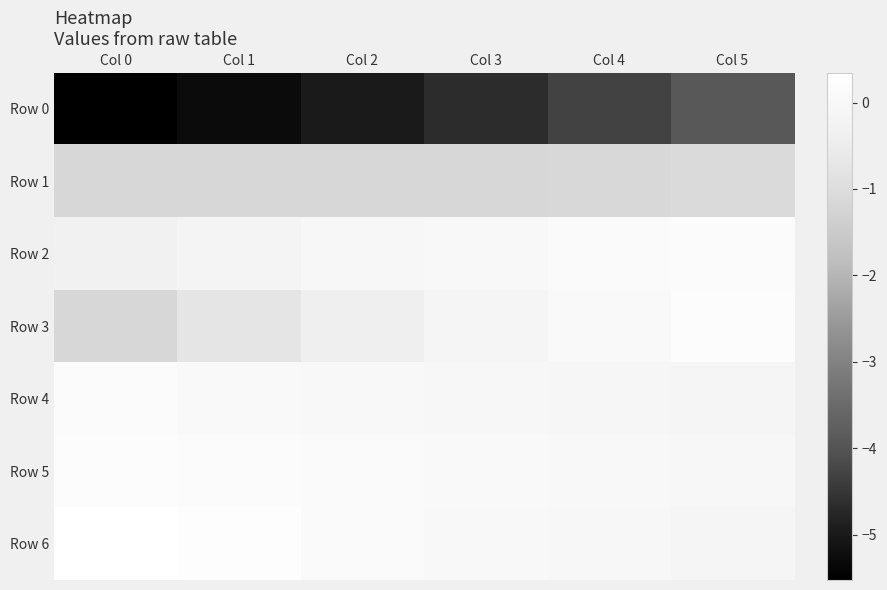

Reading left to right, list all the values displayed in this chart.

Row 0: Col 0=-5.5	Col 1=-5.3	Col 2=-5.0	Col 3=-4.7	Col 4=-4.3	Col 5=-3.9
Row 1: Col 0=-1.2	Col 1=-1.2	Col 2=-1.2	Col 3=-1.2	Col 4=-1.1	Col 5=-1.1
Row 2: Col 0=-0.3	Col 1=-0.2	Col 2=-0.1	Col 3=0.0	Col 4=0.1	Col 5=0.2
Row 3: Col 0=-1.2	Col 1=-0.7	Col 2=-0.4	Col 3=-0.1	Col 4=0.1	Col 5=0.2
Row 4: Col 0=0.1	Col 1=0.1	Col 2=0.0	Col 3=-0.0	Col 4=-0.1	Col 5=-0.1
Row 5: Col 0=0.2	Col 1=0.2	Col 2=0.1	Col 3=0.1	Col 4=0.0	Col 5=-0.0
Row 6: Col 0=0.3	Col 1=0.2	Col 2=0.1	Col 3=0.0	Col 4=-0.0	Col 5=-0.1